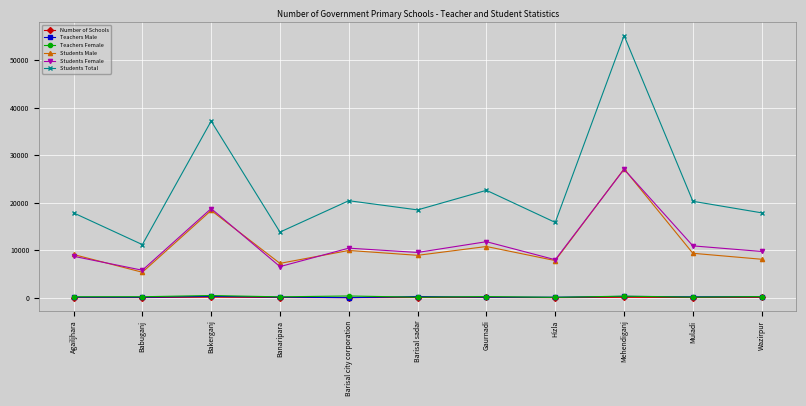

What is the label of the 11th point from the left?

Wazirpur